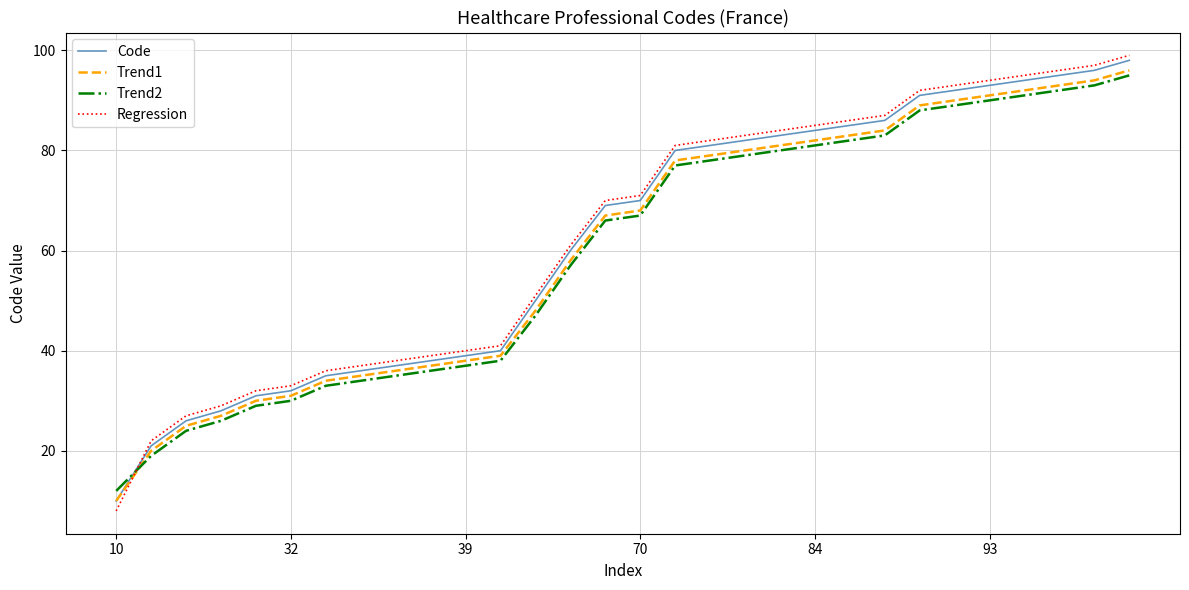

What is the lowest value of the Regression series?

8